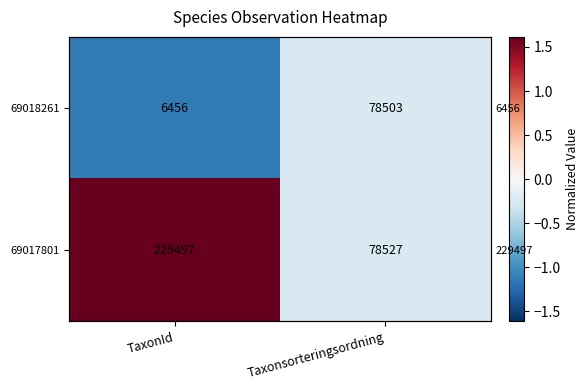

How many data points does each series have?

2